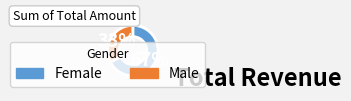

Does any single category account for the majority?

Yes